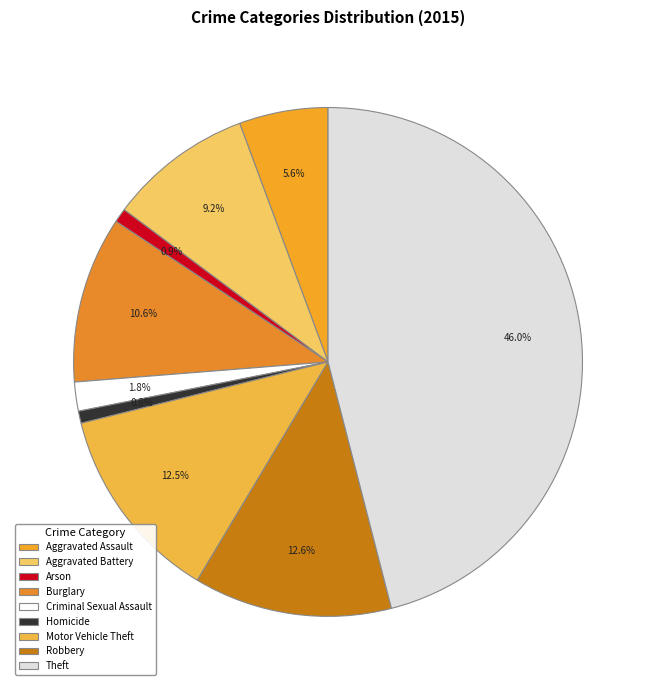

How many slices are in this pie chart?

9